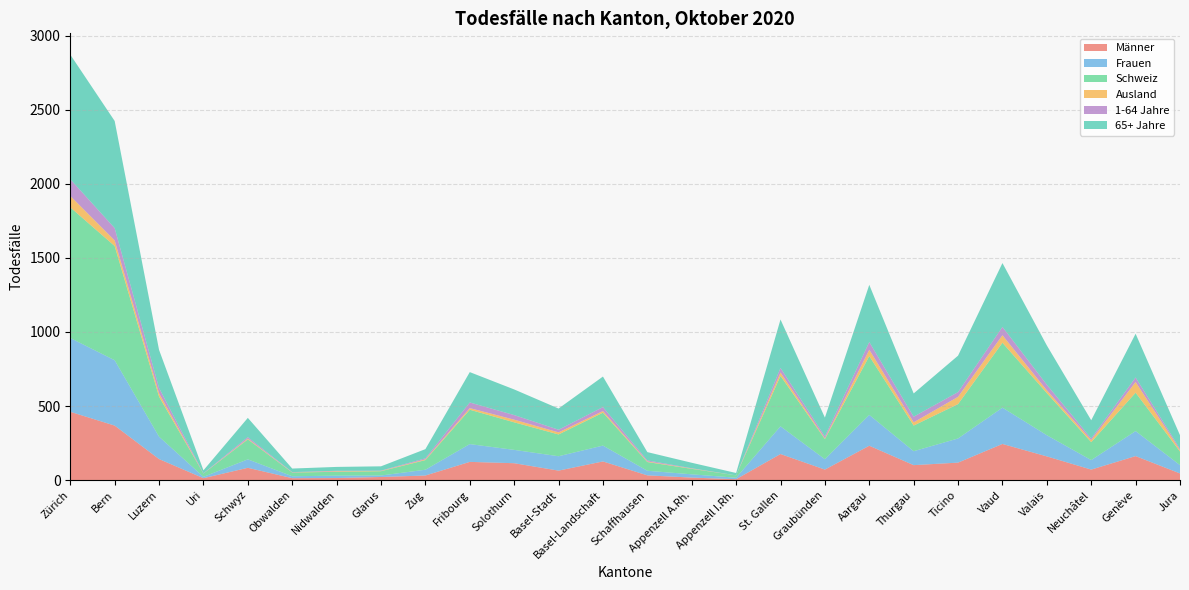

Reading left to right, transcribe all the data shown in this chart.

Männer: 461	368	142	13	83	13	14	21	31	123	114	64	126	32	17	6	176	71	232	101	118	244	160	71	162	45
Frauen: 498	441	151	9	57	13	16	10	39	120	90	97	107	31	22	10	187	70	208	94	163	245	143	64	169	56
Schweiz: 882	771	270	22	135	25	26	29	65	232	186	147	222	59	37	16	340	136	397	173	232	438	284	121	259	92
Ausland: 77	38	23	0	5	1	4	2	5	11	18	14	11	4	2	0	23	5	43	22	49	51	19	14	72	9
1-64 Jahre: 113	83	36	2	10	2	3	2	7	38	31	18	27	7	2	0	31	13	52	38	32	56	38	11	31	9
65+ Jahre: 841	723	257	20	130	24	26	29	62	205	173	143	206	56	37	16	327	127	386	157	246	431	265	123	295	92